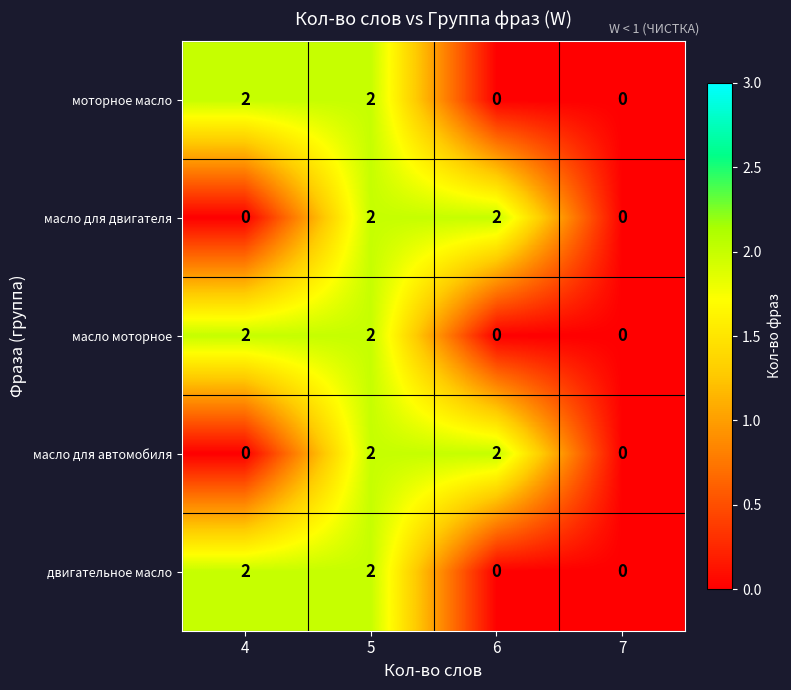

At which category is the sum across all series the highest?

5